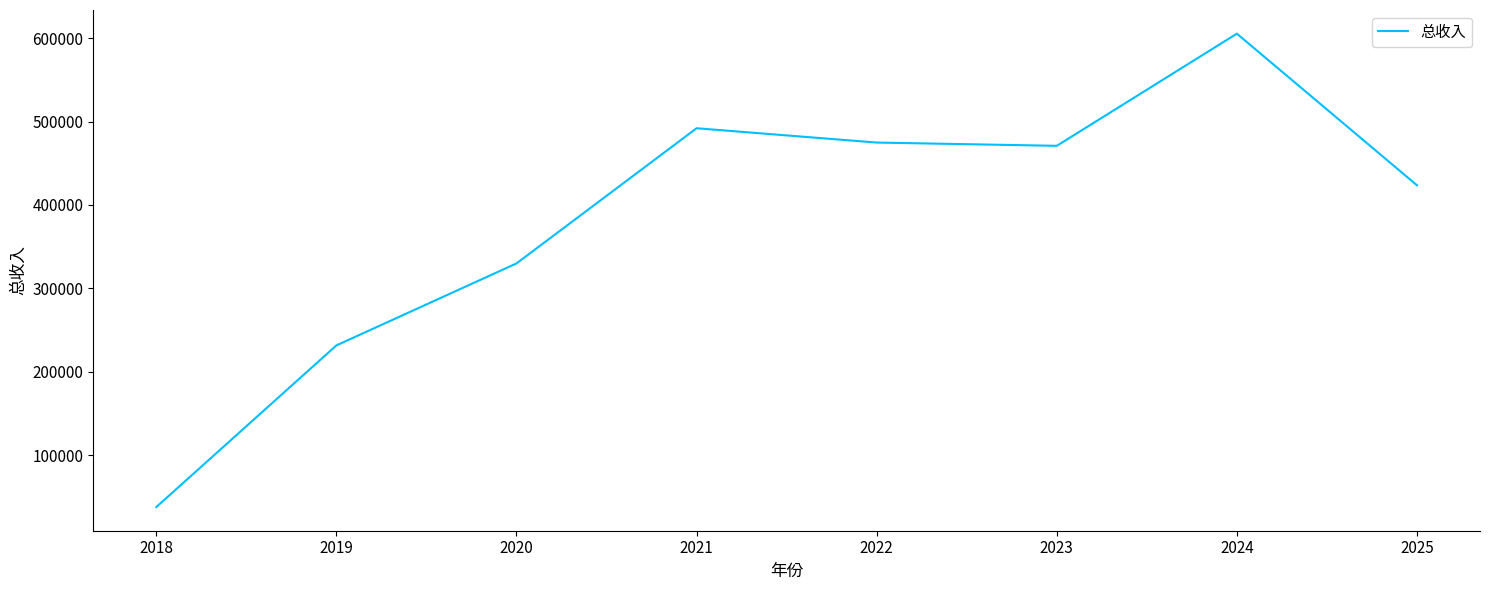

What is the sum of the values at 2022 and 2024?

1080341.7